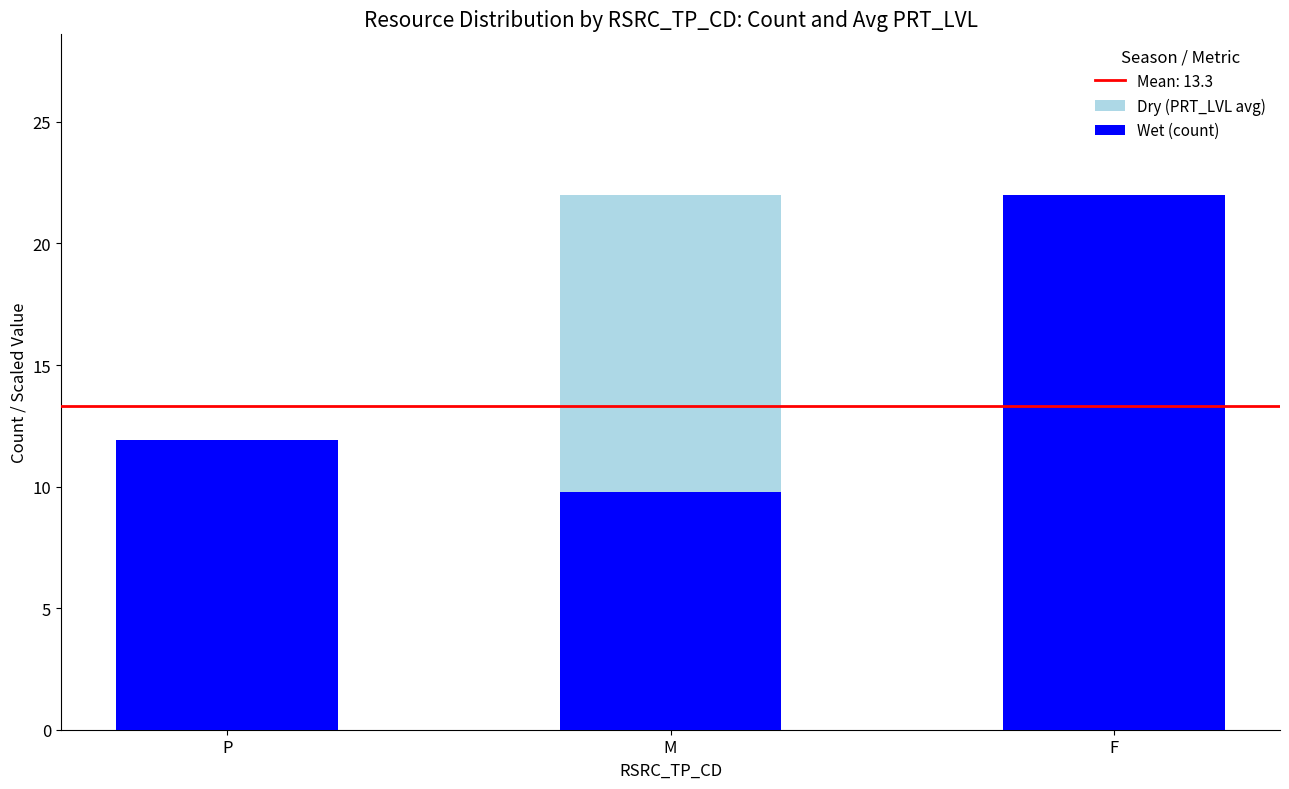

Rank the series by their average value, from lowest to highest.

Dry (PRT_LVL avg), Wet (count)